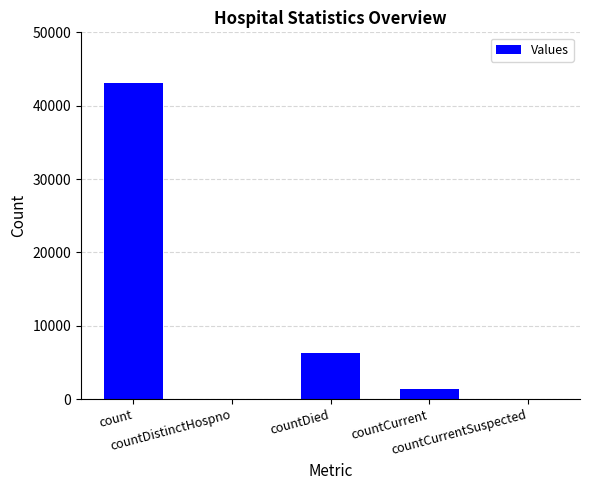

What is the maximum value shown in the chart?

43111